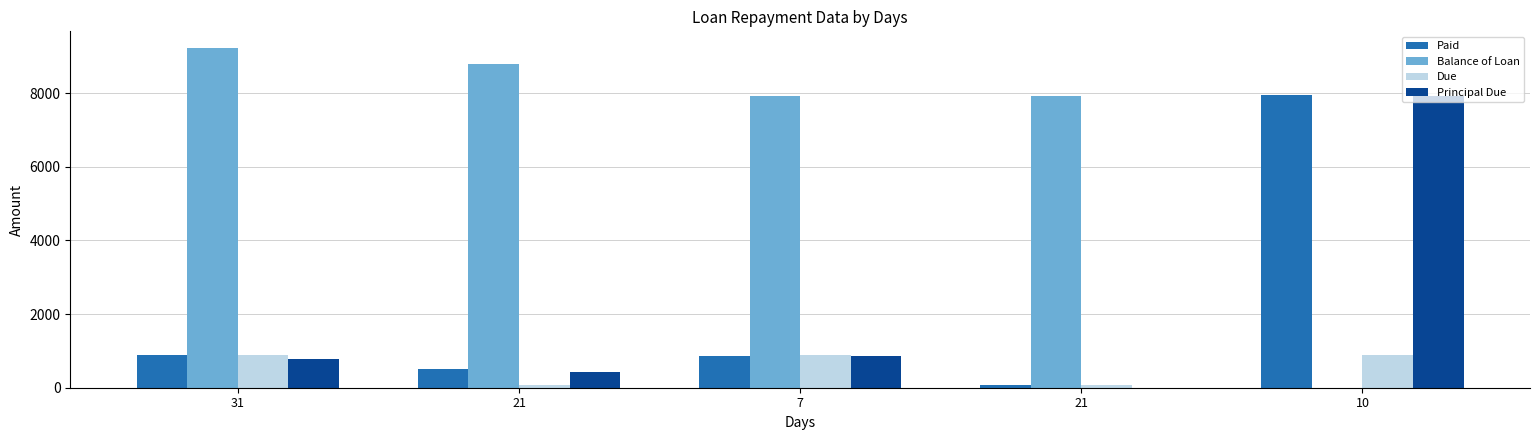

What is the difference between the second highest and second lowest values in the Balance of Loan series?

867.5